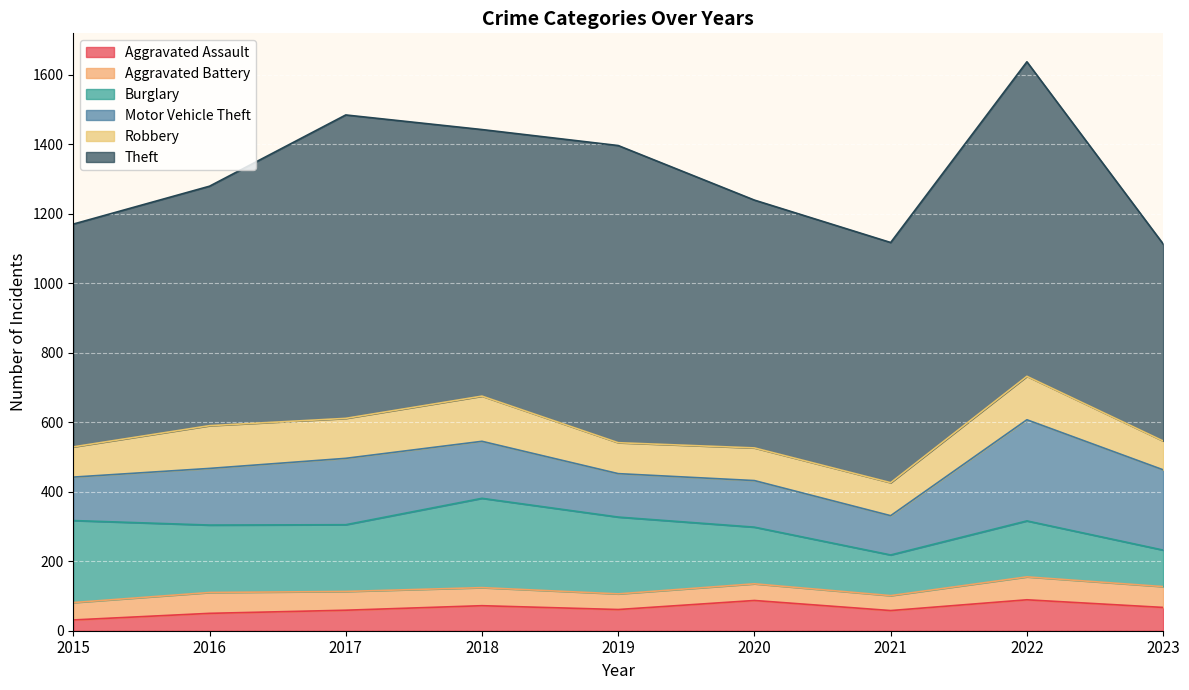

How many lines are shown in the chart?

6